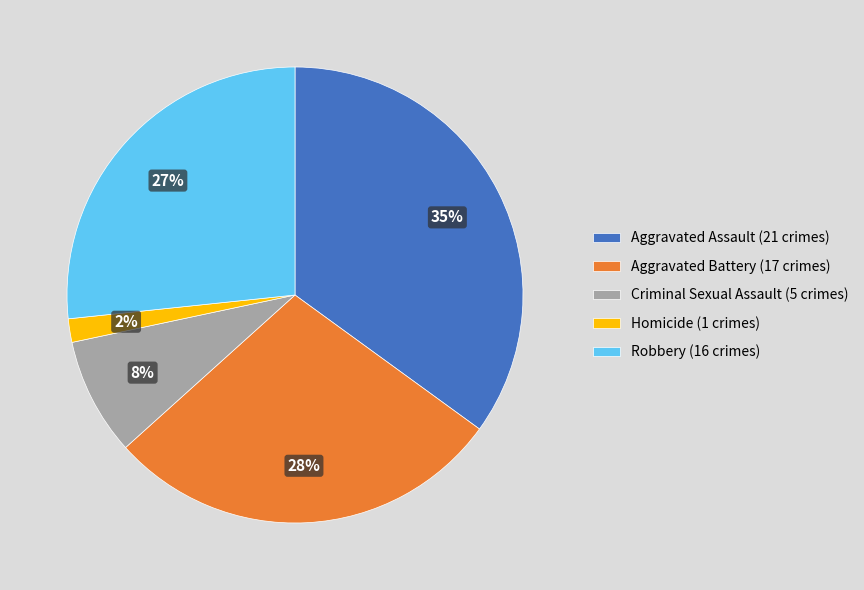

To the nearest percent, what is the difference between the Aggravated Battery and Criminal Sexual Assault slice percentages?

20%